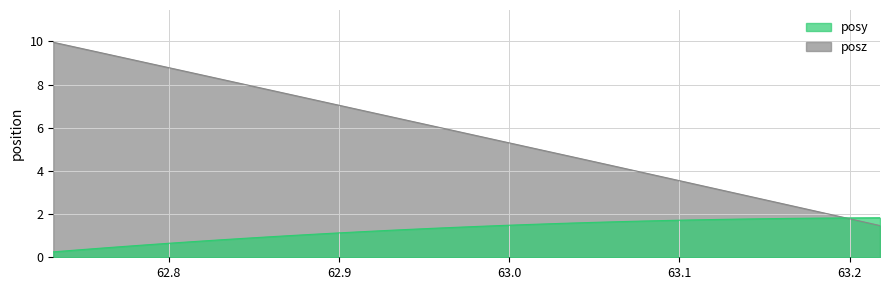

What position from the left is 62.89838?

13